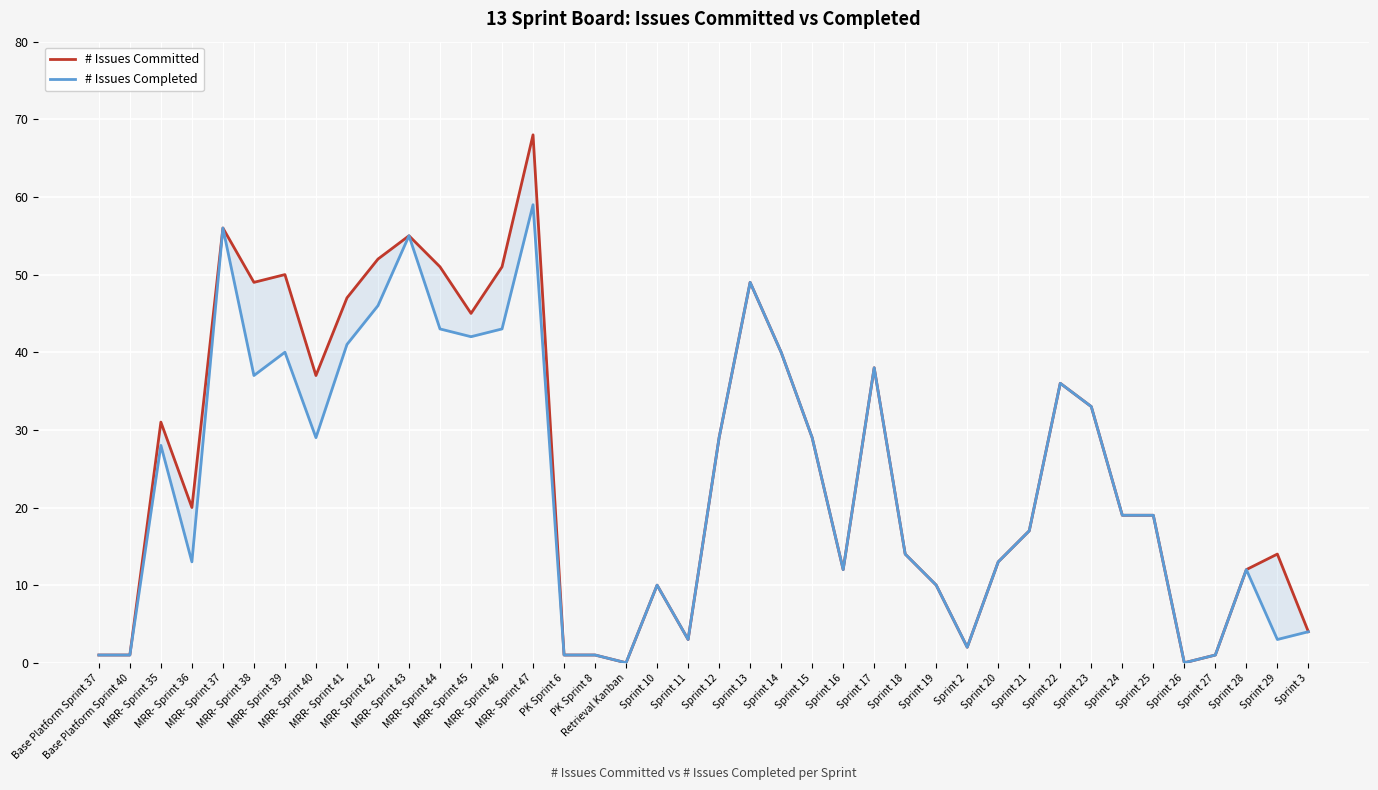

The # Issues Completed series shows 33 at Sprint 23. True or false?

True